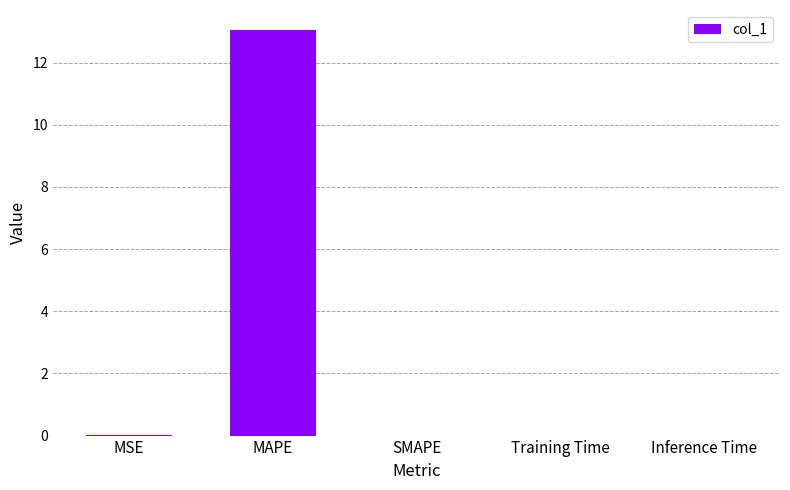

Is it true that the value at MAPE is 22.4?

False